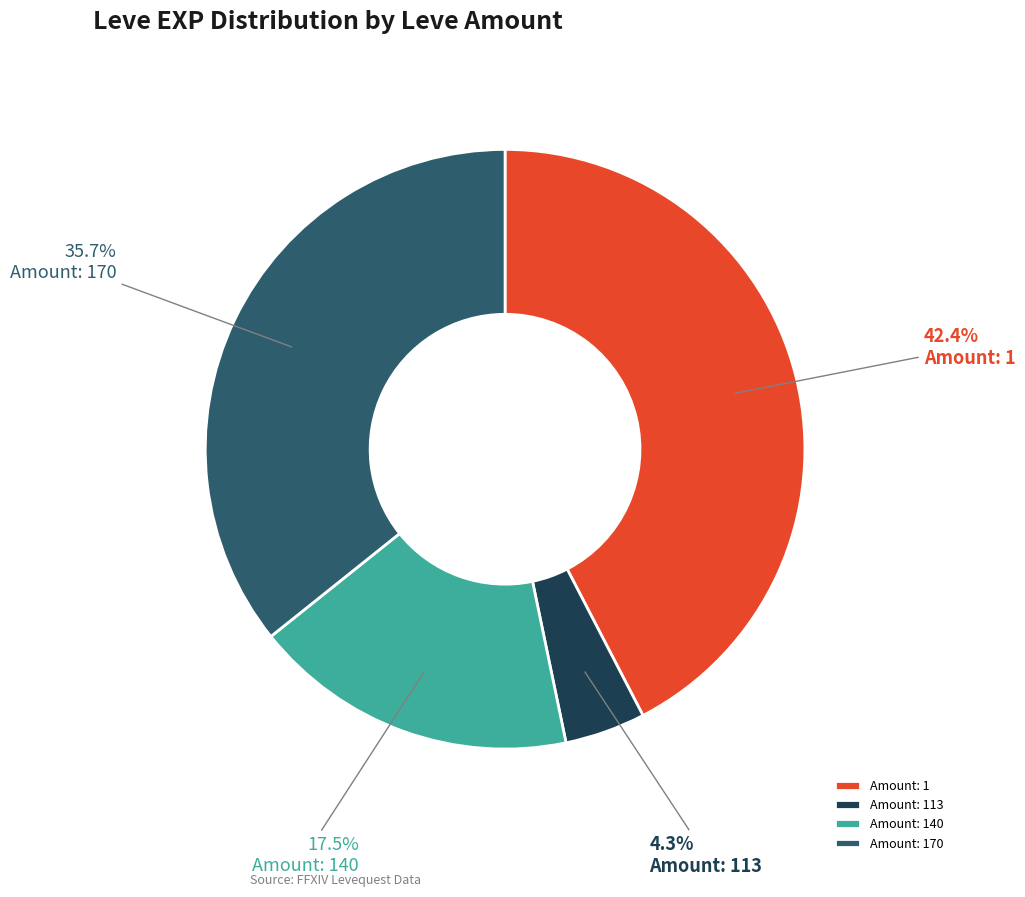

Which category has the smallest portion of the pie?

Amount: 113